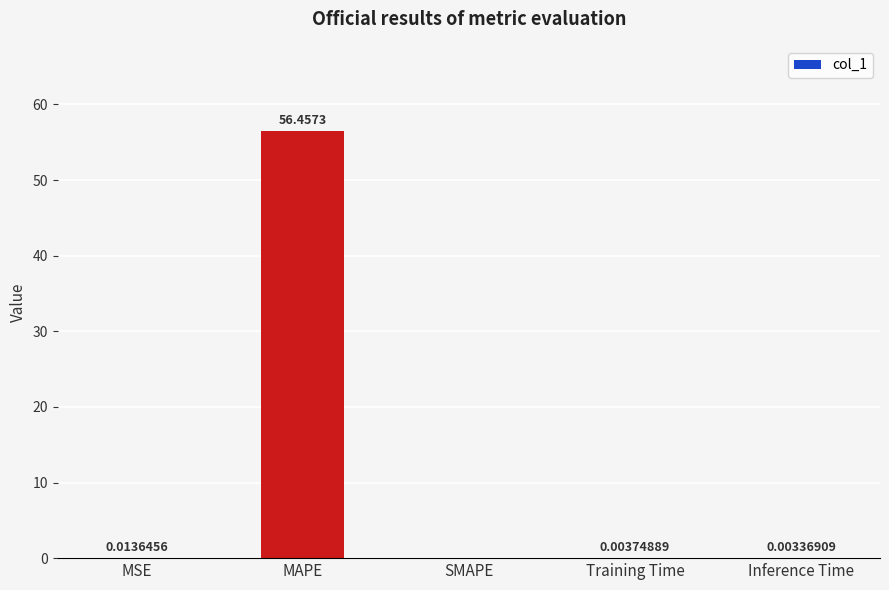

At which category does the chart reach its peak across all series?

MAPE